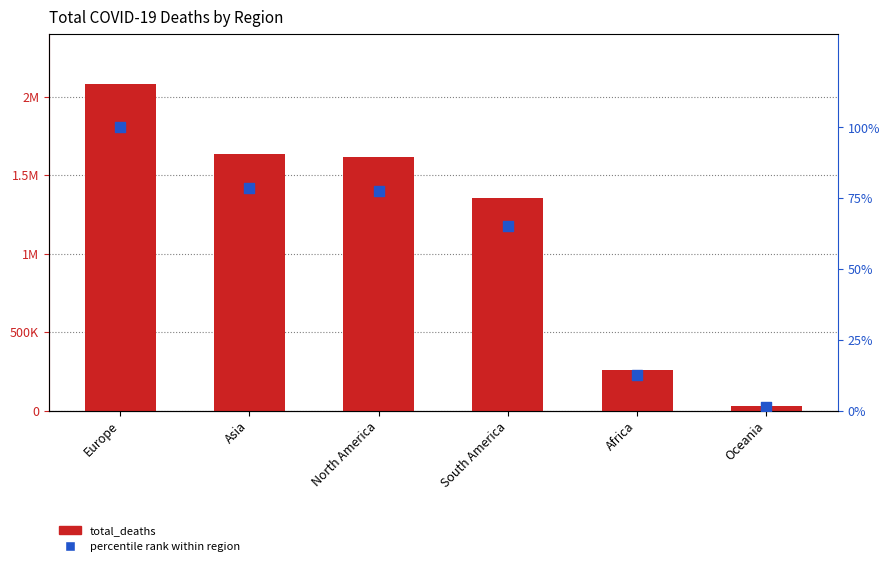

Which series has the largest total across all categories?

total_deaths